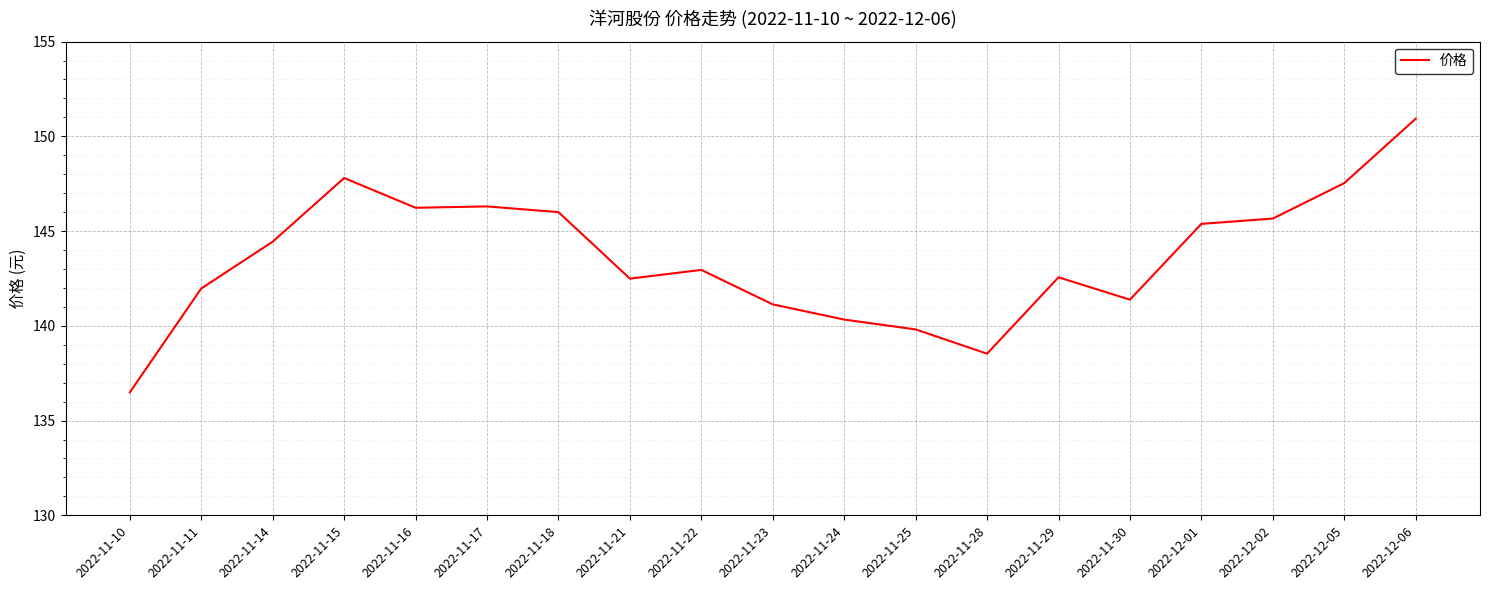

True or false: the data has more than 0 interior local peaks.

True